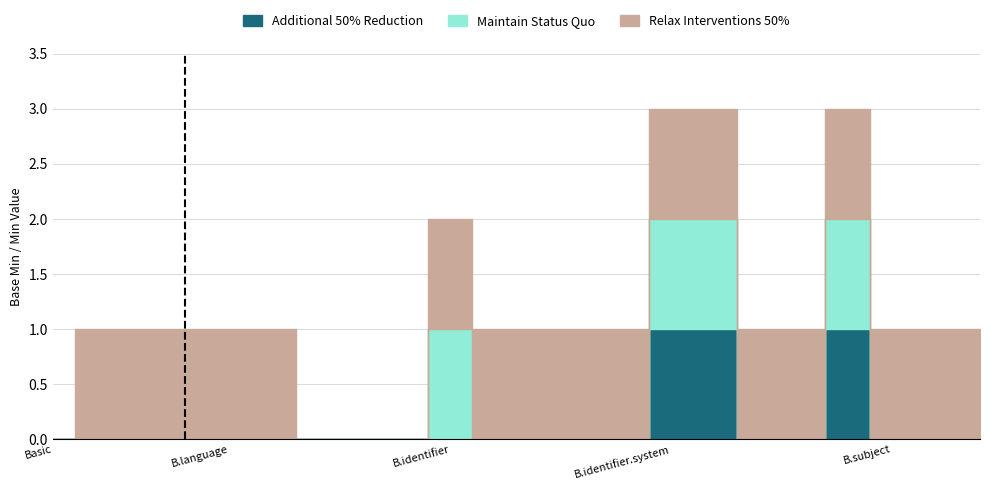

Which series has the largest range (max minus min)?

Maintain Status Quo